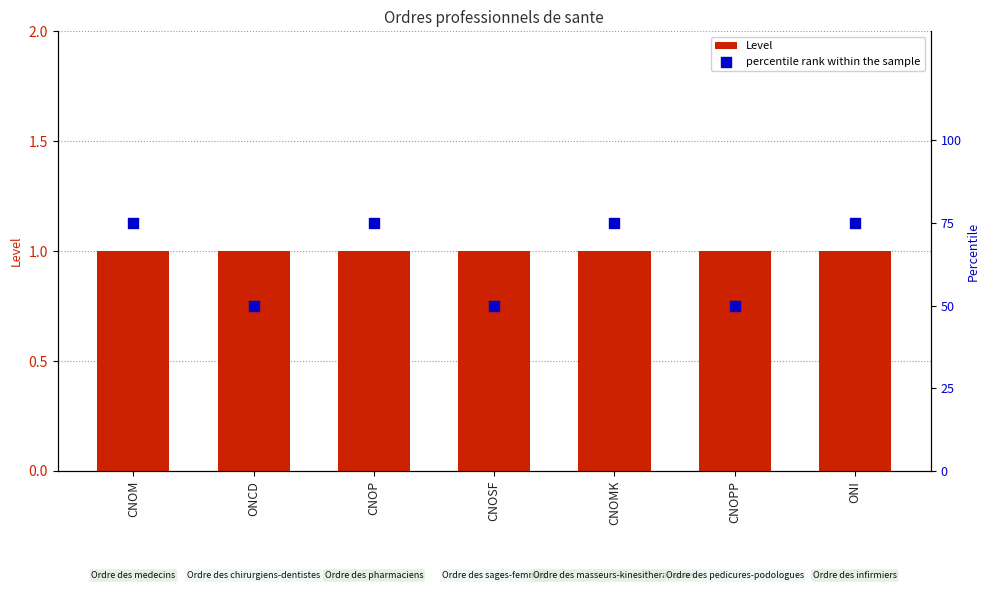

What are all the series names shown in the legend?

Level, percentile rank within the sample